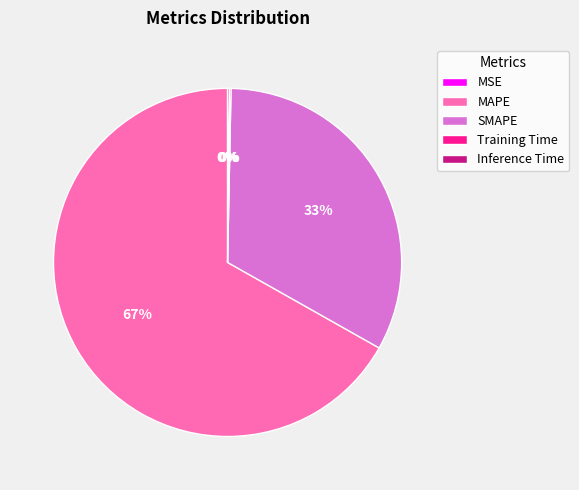

To the nearest percent, what is the difference between the largest and smallest slice percentages?

67%